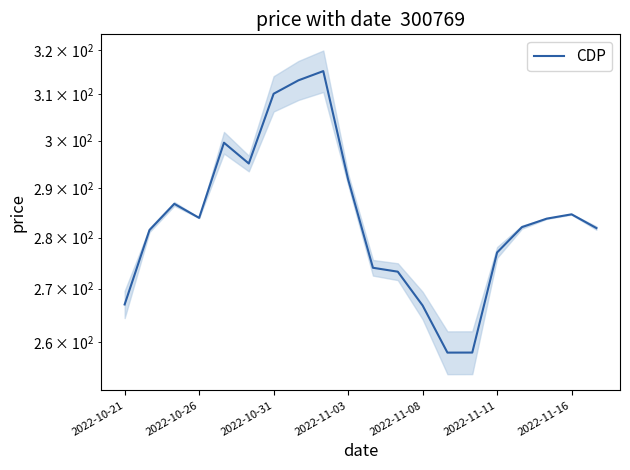

What position from the right is 13?

7